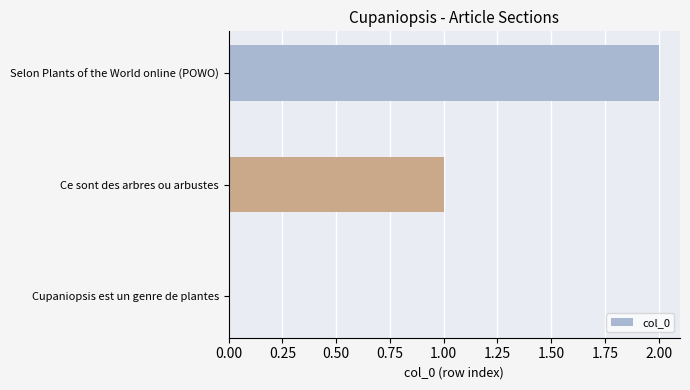

Which has a higher value, Ce sont des arbres ou arbustes or Selon Plants of the World online (POWO)?

Selon Plants of the World online (POWO)